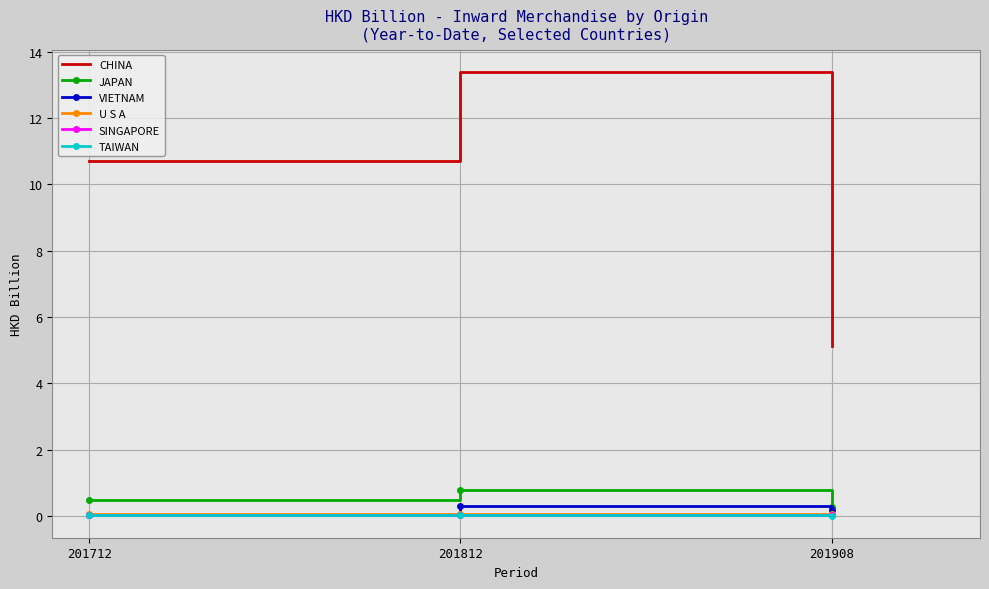

Which series changed the most between 201812 and 201908?

CHINA